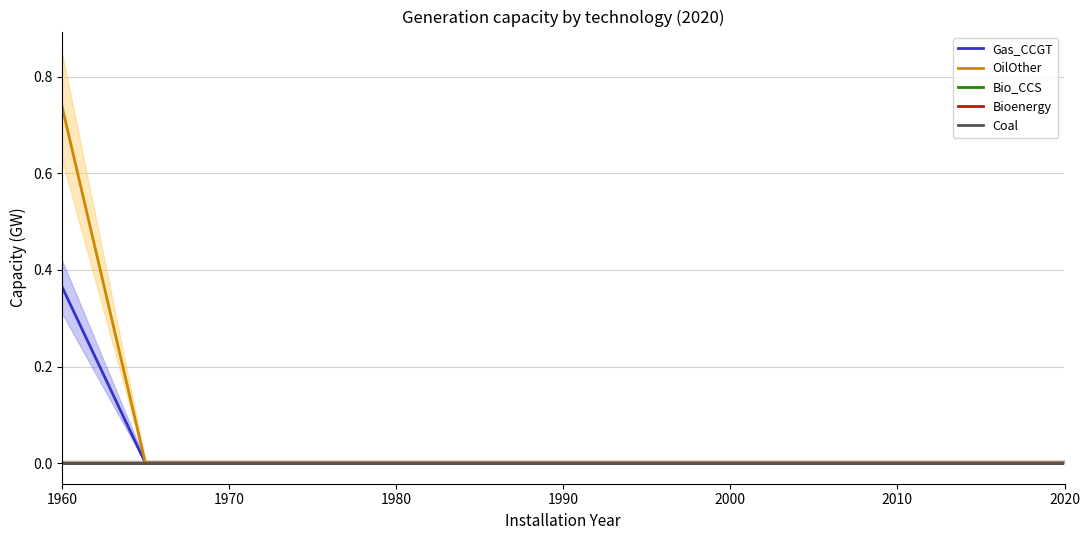

Rank the series at 2000 from highest to lowest value.

Gas_CCGT, OilOther, Bio_CCS, Bioenergy, Coal